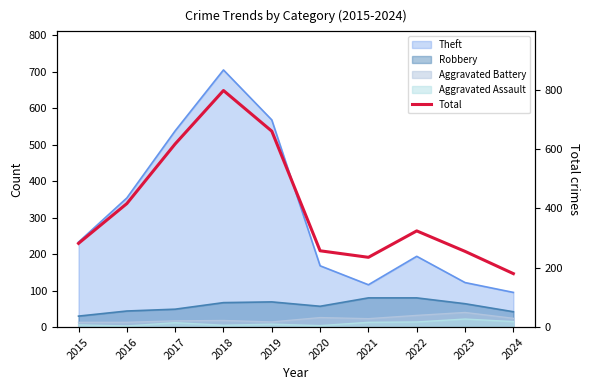

Does the chart have visible grid lines?

No